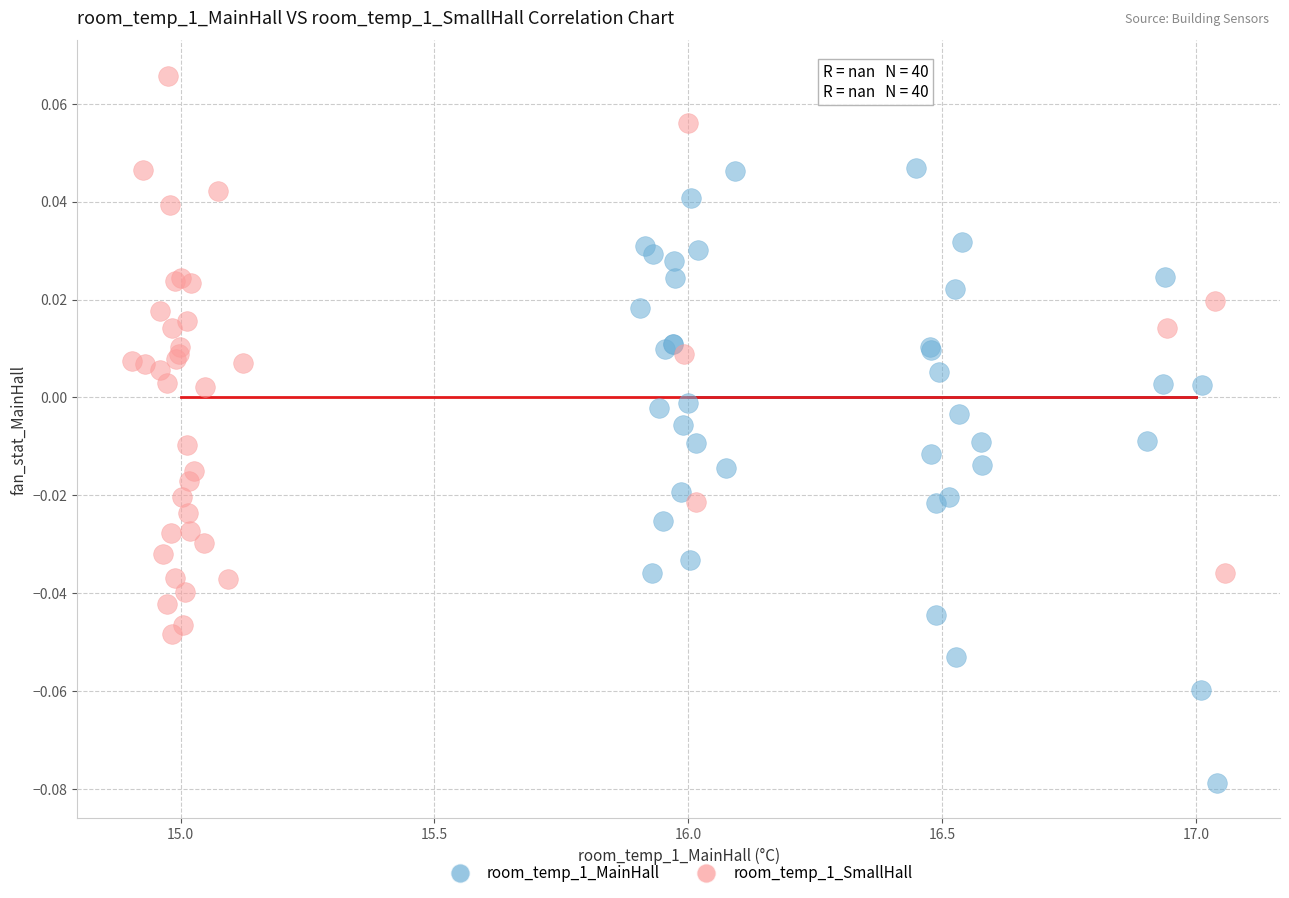

What are all the series names shown in the legend?

room_temp_1_MainHall, room_temp_1_SmallHall